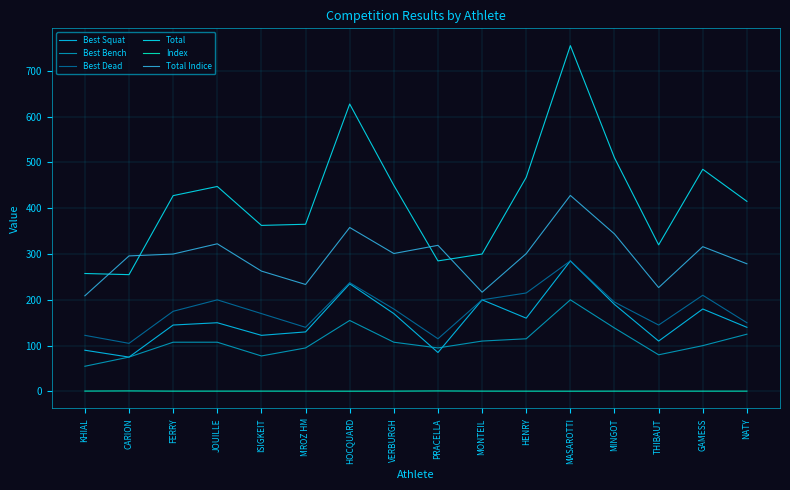

True or false: Best Bench has a value of 100.0 at GAMESS.

True